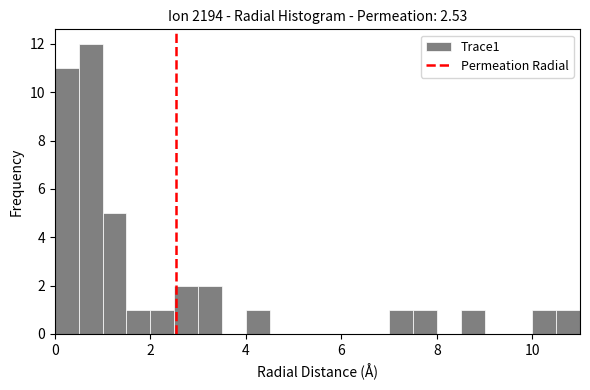

Read against the x-axis, roughly where is the centre of the tallest bar?

0.8